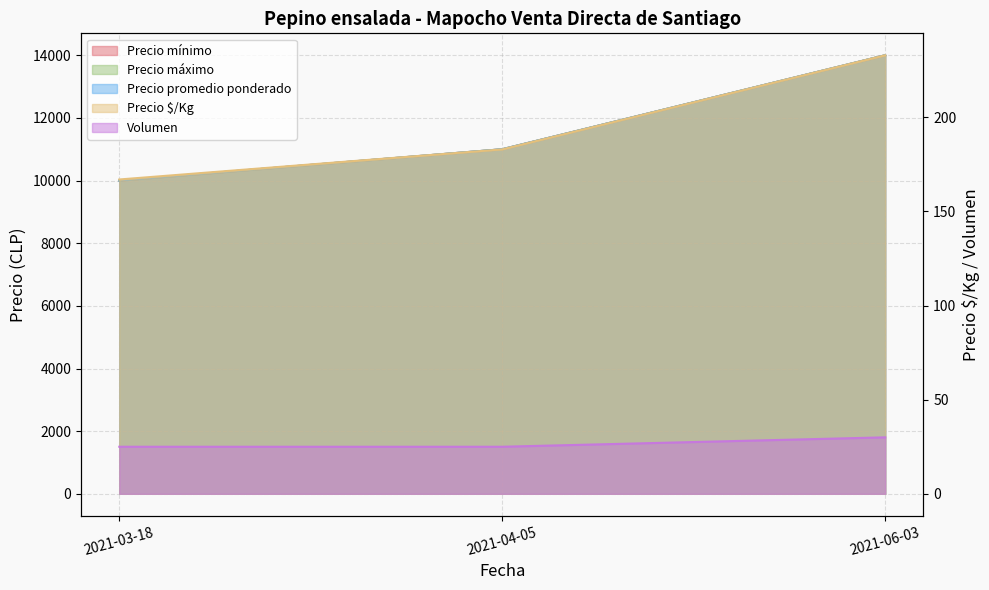

Which series has the widest spread of values?

Precio mínimo